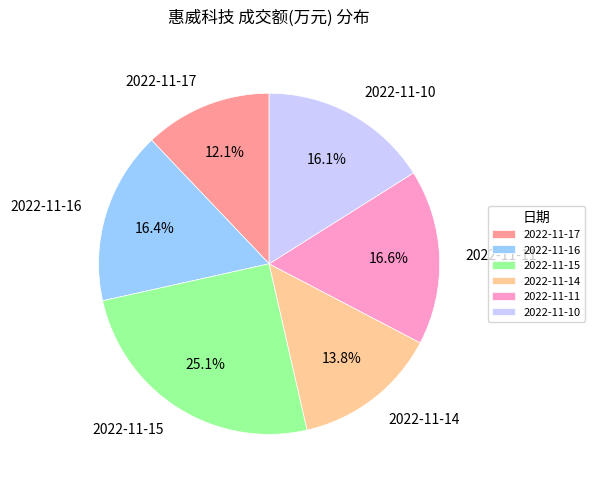

Does 2022-11-10 represent more than half of the total?

No